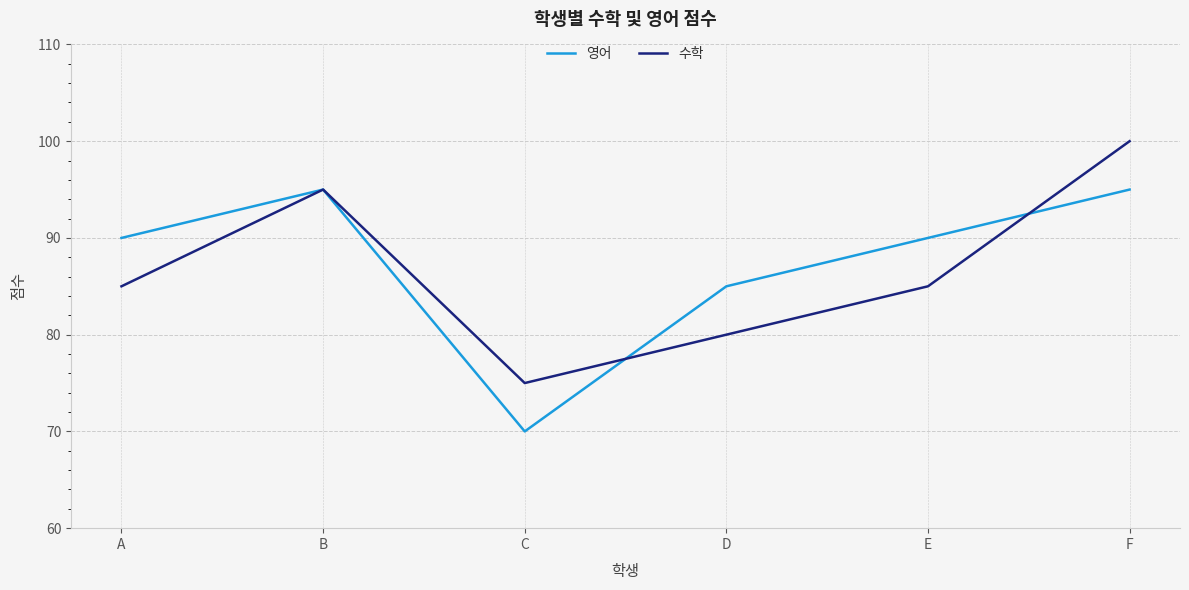

The value of 수학 at A is 32. True or false?

False